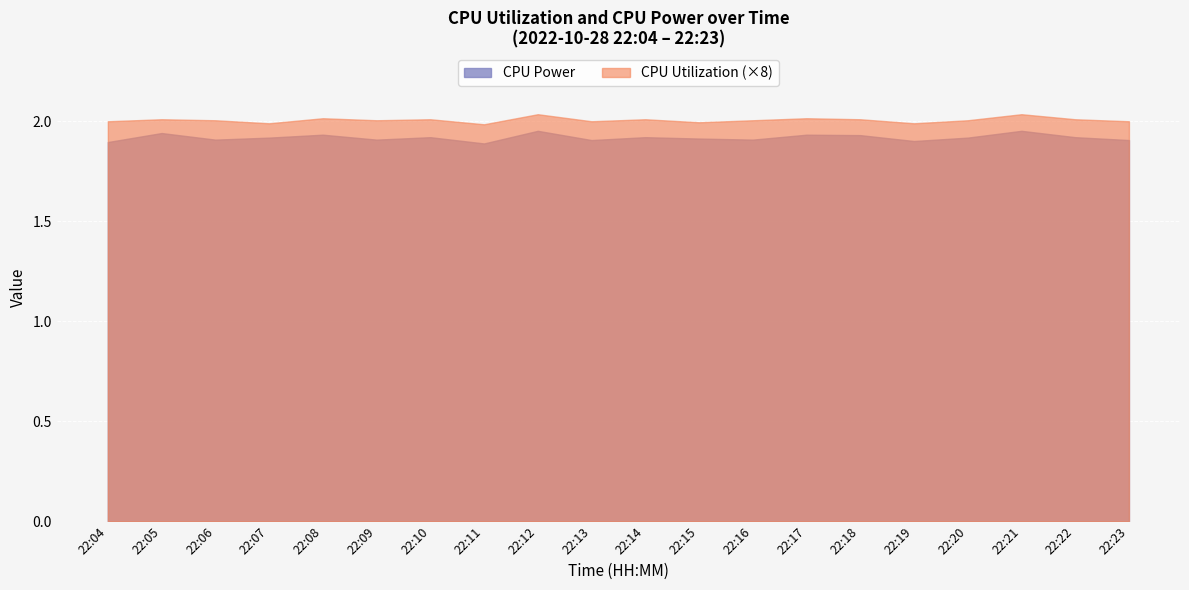

What is the sum of all CPU Utilization values?

5.0